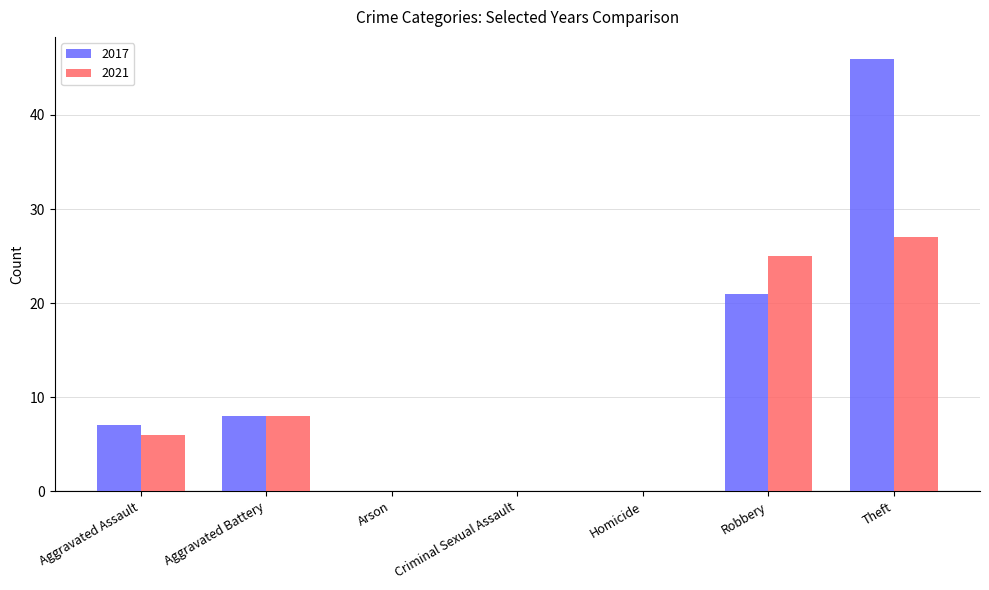

What are all the series names shown in the legend?

2017, 2021